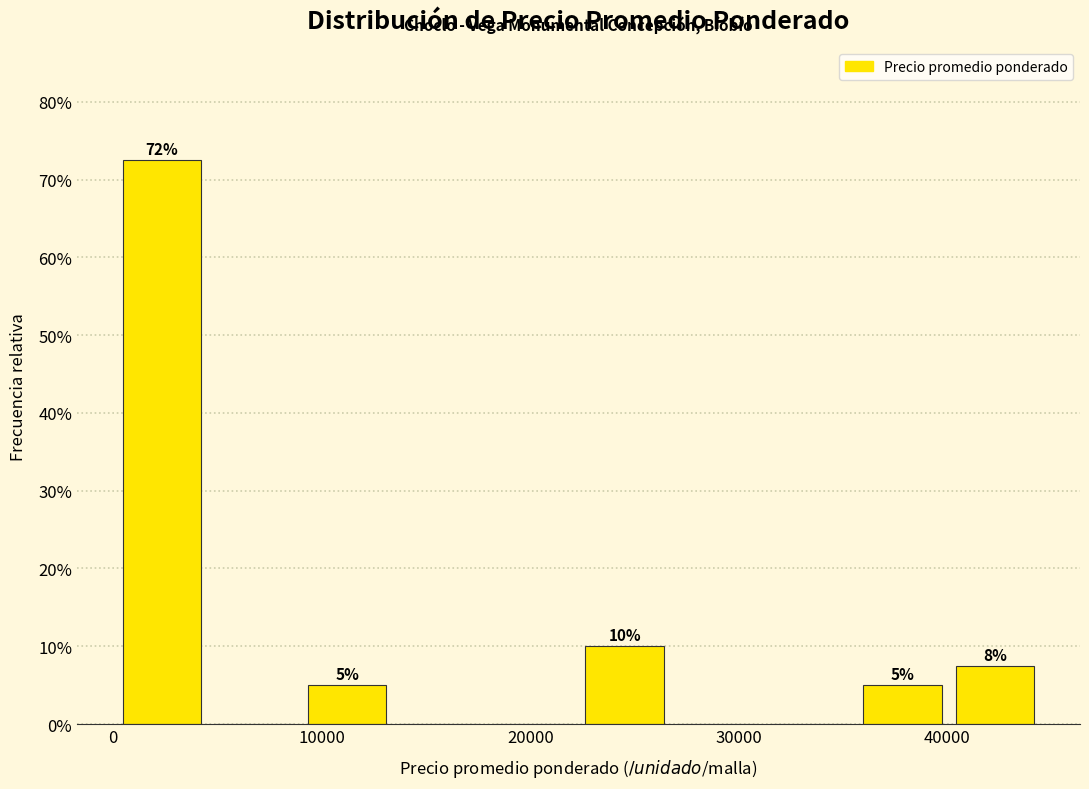

Which range on the x-axis has the tallest bar?

0 to 5000